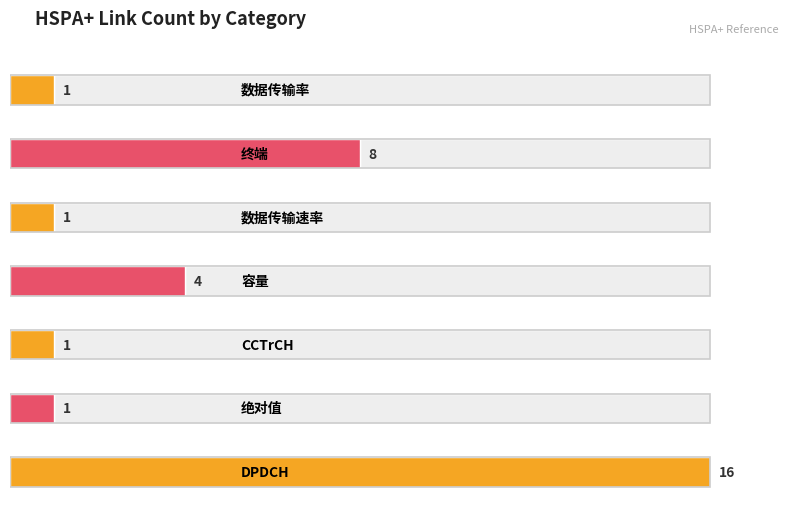

Which category has the lowest value in the HSPA+ series?

数据传输率